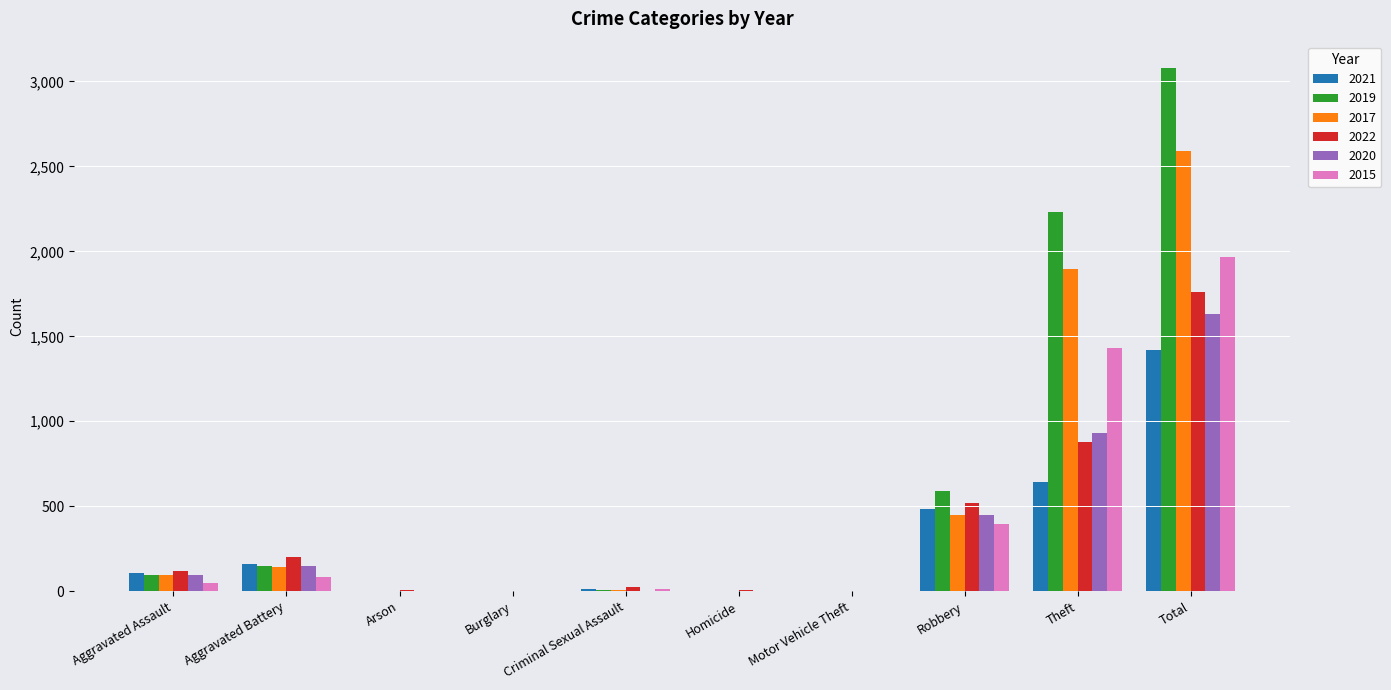

What is the sum of all 2022 values?

3521